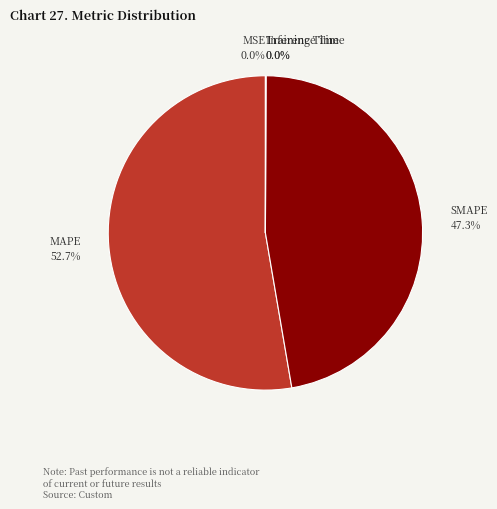

What is the majority slice?

MAPE